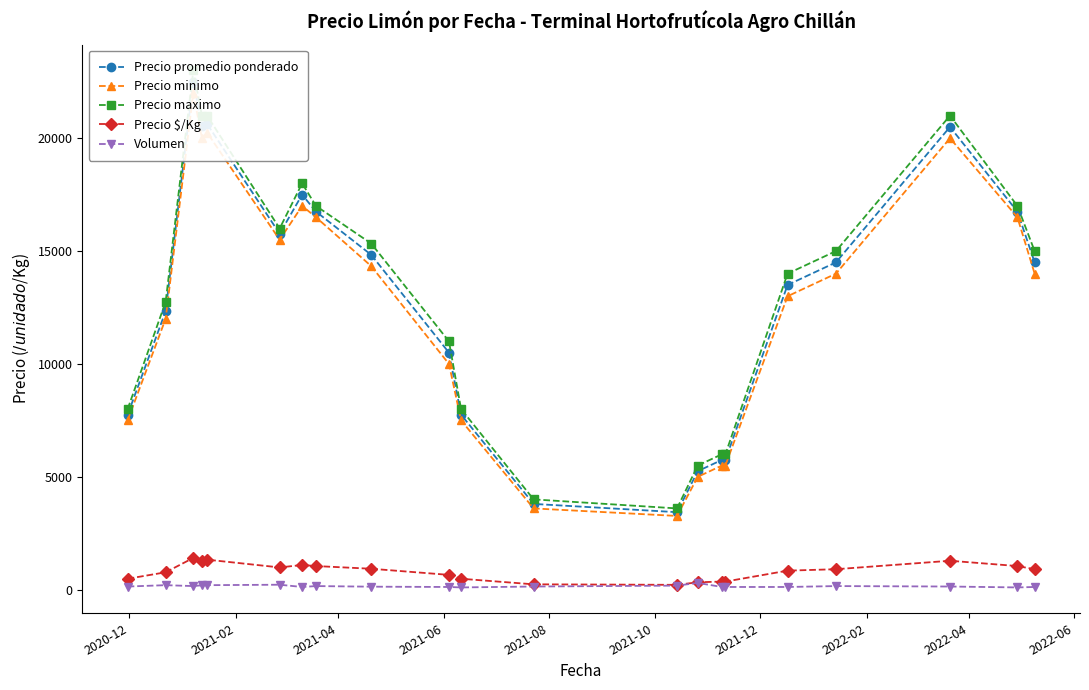

True or false: Precio $/Kg has more than 0 points higher than both neighbors.

True